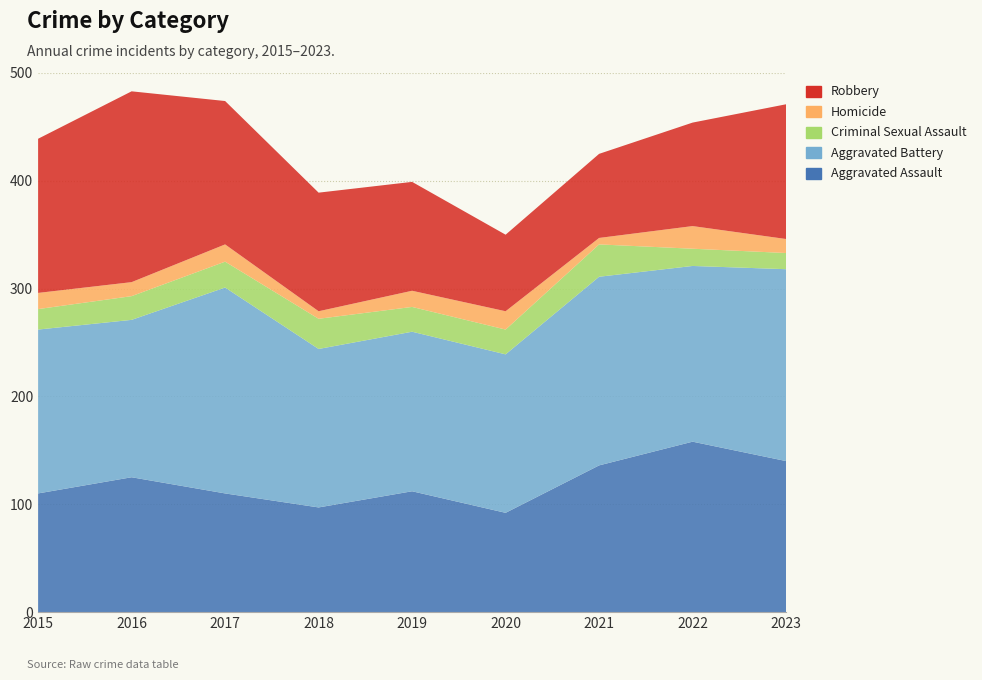

Reading right to left, what are all the values shown in this chart?

Aggravated Assault: 2023=140	2022=158	2021=136	2020=92	2019=112	2018=97	2017=110	2016=125	2015=110
Aggravated Battery: 2023=178	2022=163	2021=175	2020=147	2019=148	2018=147	2017=191	2016=146	2015=152
Criminal Sexual Assault: 2023=15	2022=16	2021=30	2020=23	2019=23	2018=28	2017=24	2016=22	2015=19
Homicide: 2023=13	2022=21	2021=6	2020=17	2019=15	2018=7	2017=16	2016=13	2015=15
Robbery: 2023=125	2022=96	2021=78	2020=71	2019=101	2018=110	2017=133	2016=177	2015=143